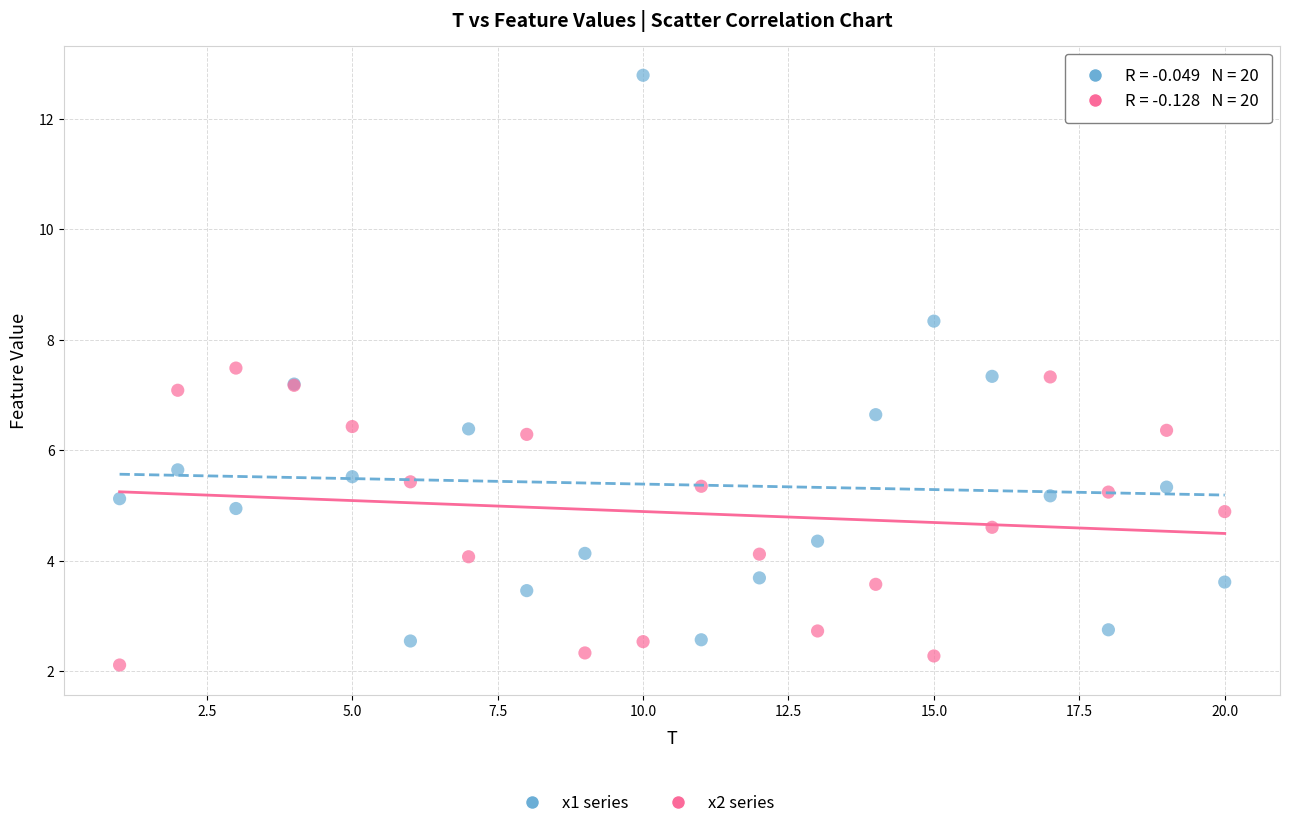

What is the X range (max minus min) for the scatter plot?

19.0